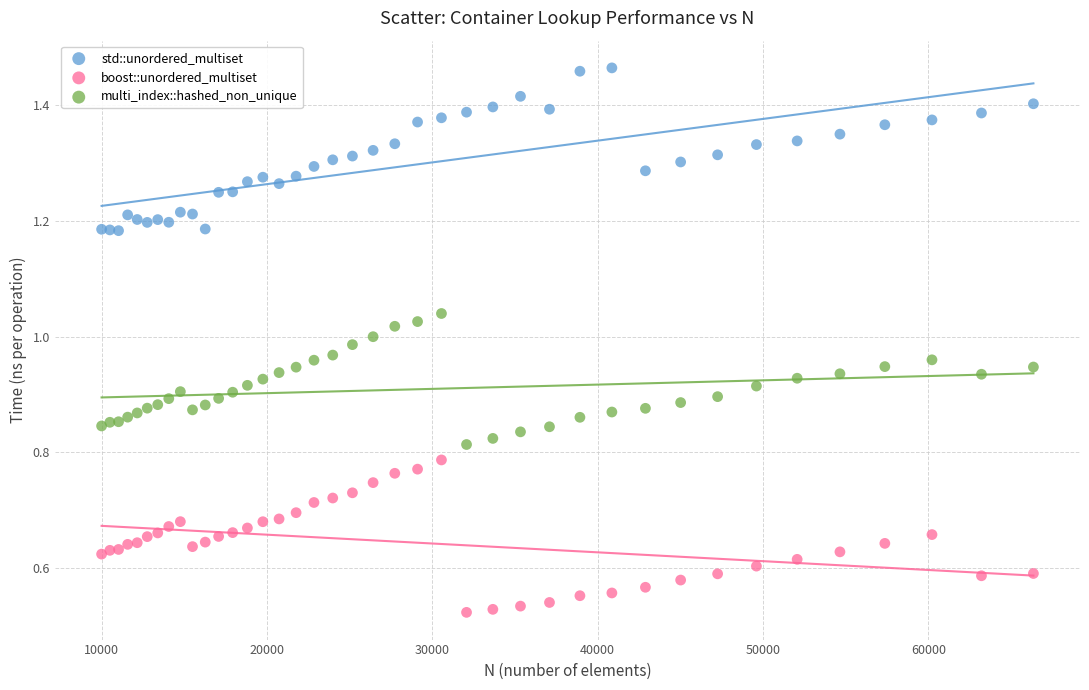

Which series has the largest Y range (max minus min)?

std::unordered_multiset